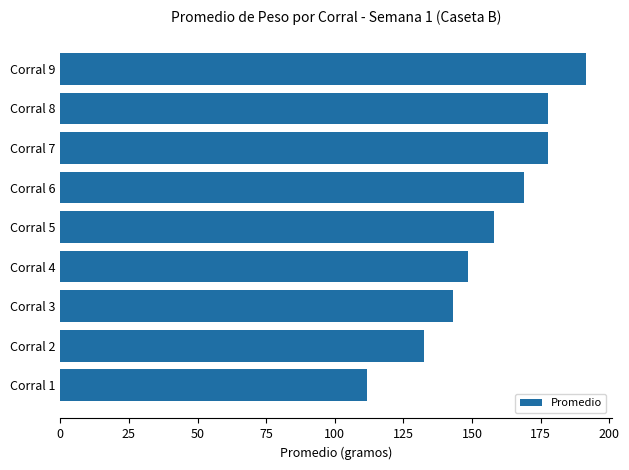

Is it true that the value at Corral 7 is 271.5?

False